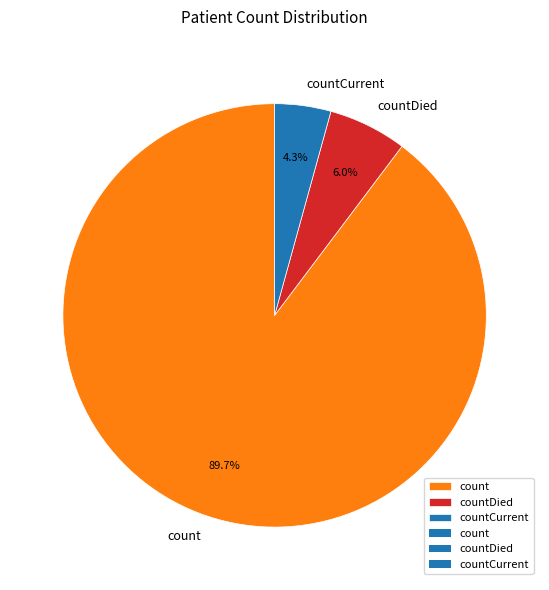

To the nearest percent, what percentage of the pie is count?

90%